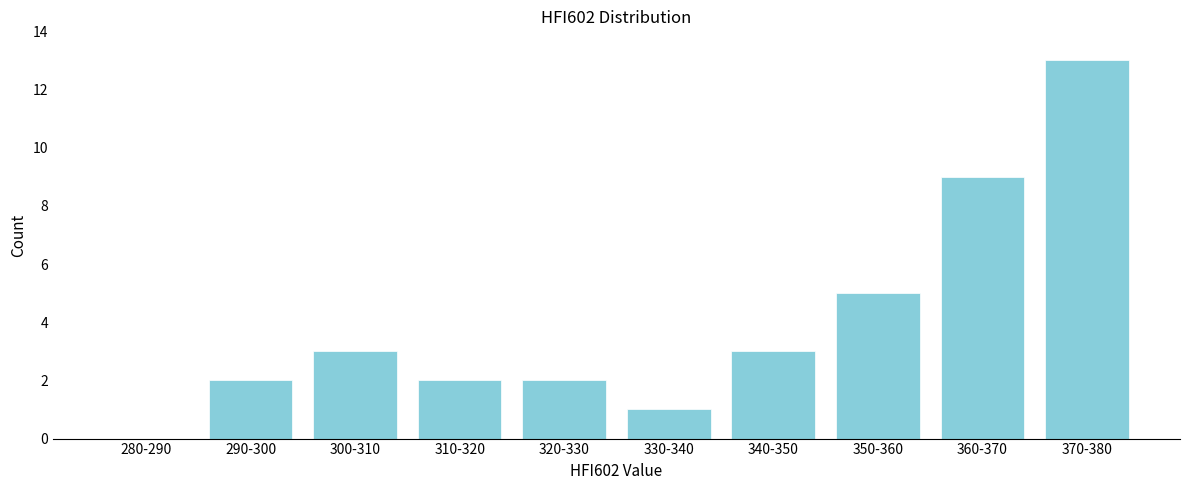

Reading left to right, extract all data points from this chart.

280-290=0	290-300=2	300-310=3	310-320=2	320-330=2	330-340=1	340-350=3	350-360=5	360-370=9	370-380=13